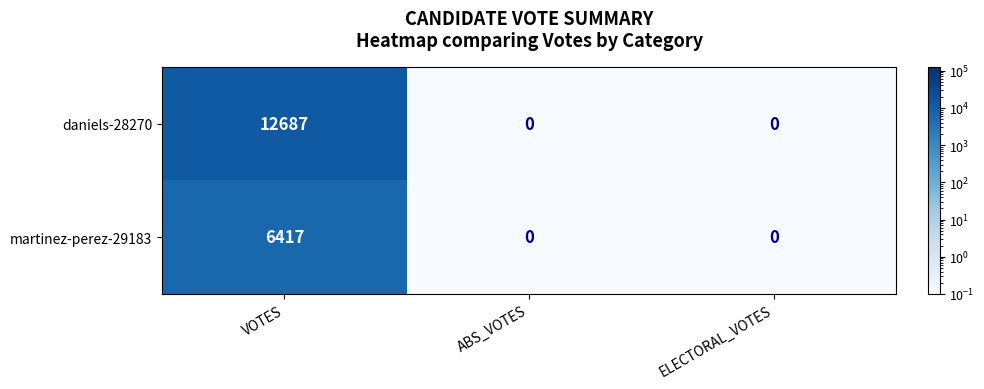

How many daniels-28270 values are between 0 and 12687?

3